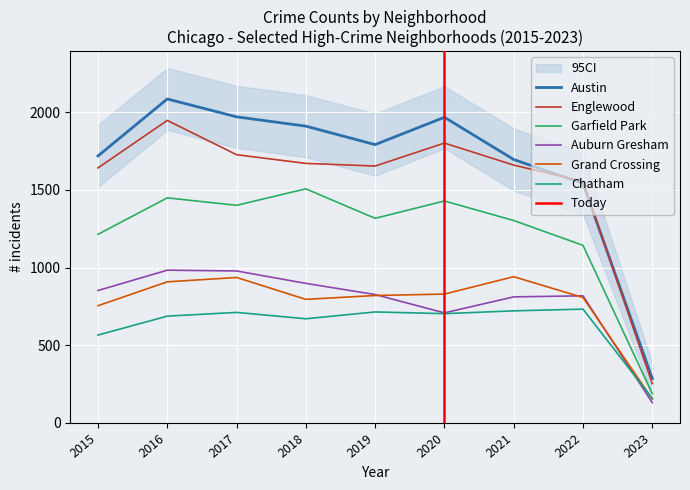

Where is the first local minimum for Auburn Gresham?

2020